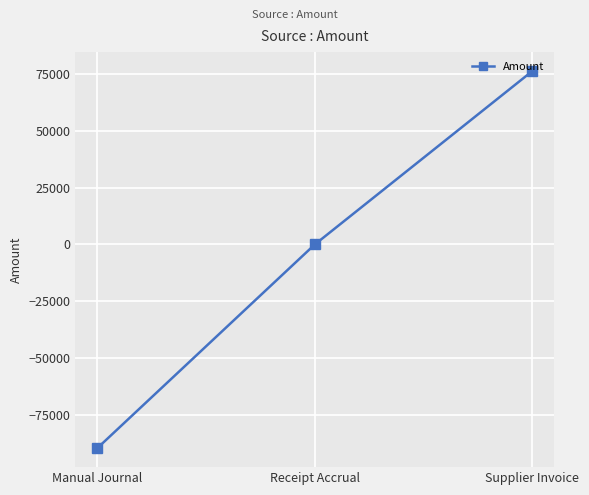

Reading left to right, list all the values displayed in this chart.

Manual Journal=-89853.0	Receipt Accrual=0.0	Supplier Invoice=76475.4